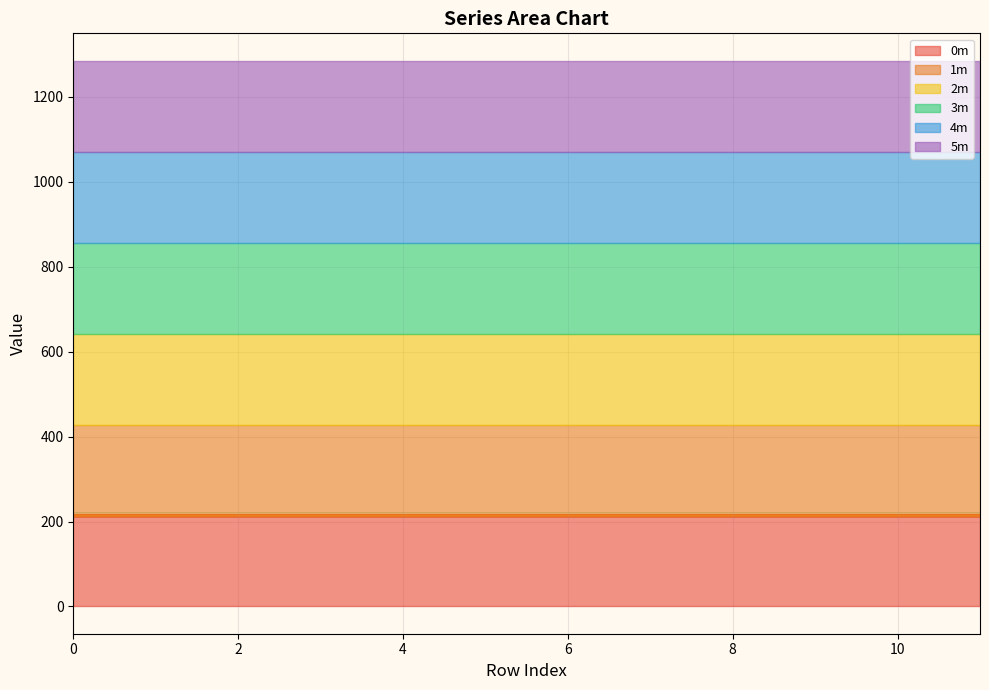

Which series changed the most between 8 and 9?

0m